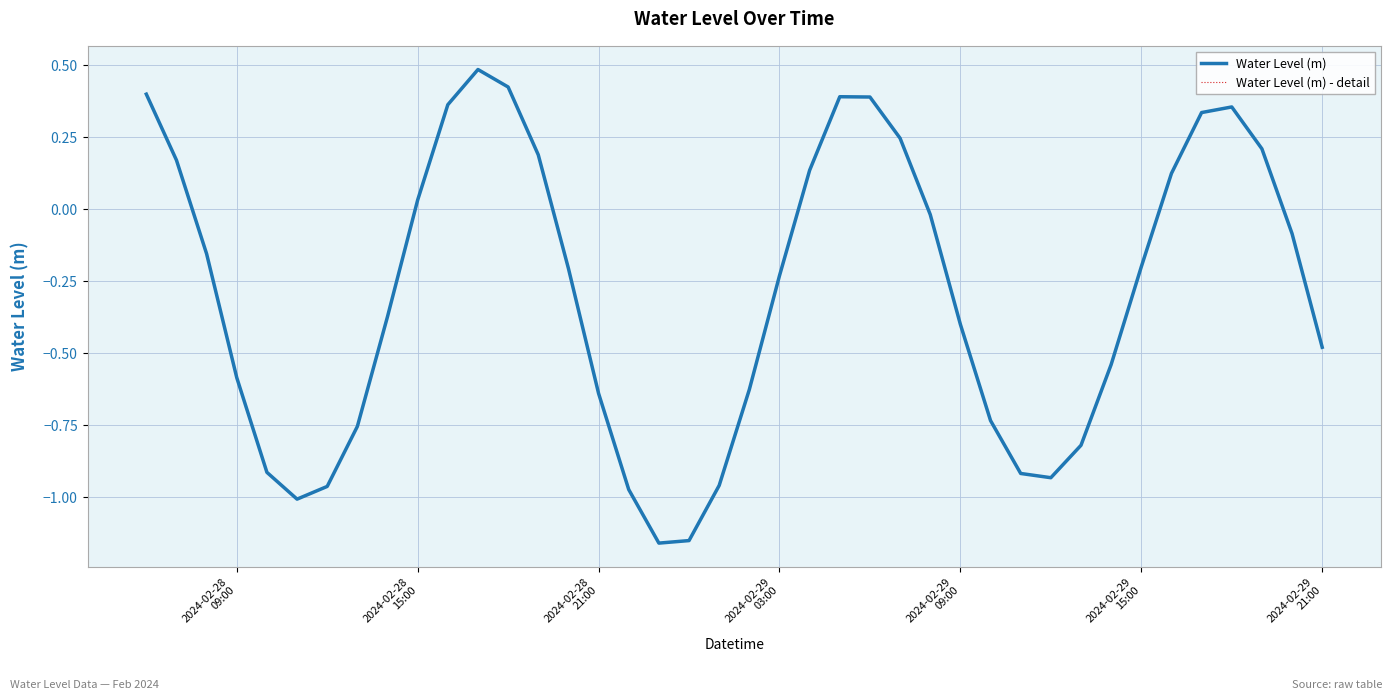

How many lines are shown in the chart?

2